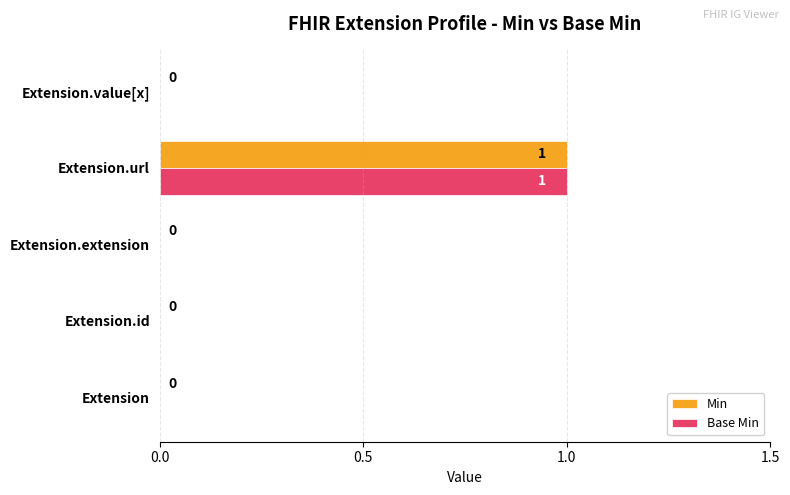

At which label does Base Min reach its peak?

Extension.url